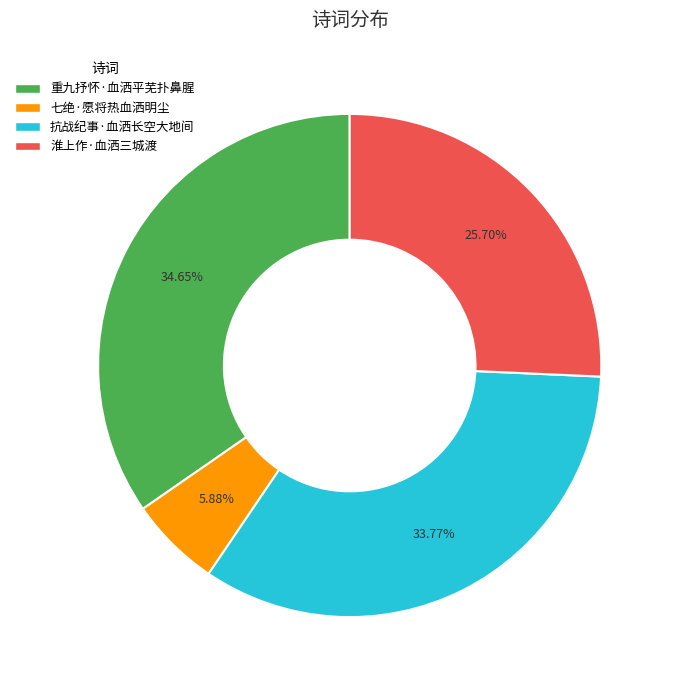

How much of the chart is everything except 抗战纪事·血洒长空大地间?

66.2%